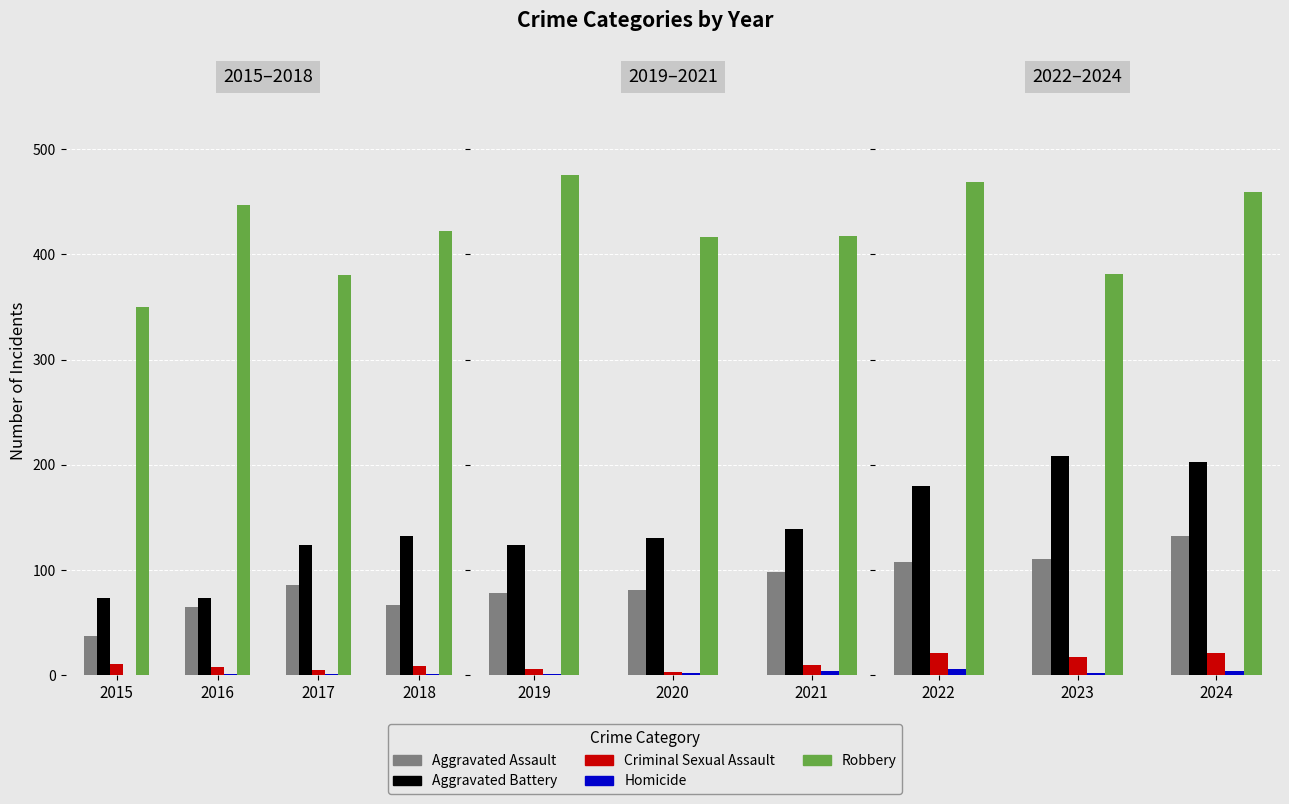

At which label does Aggravated Battery reach its minimum?

2022